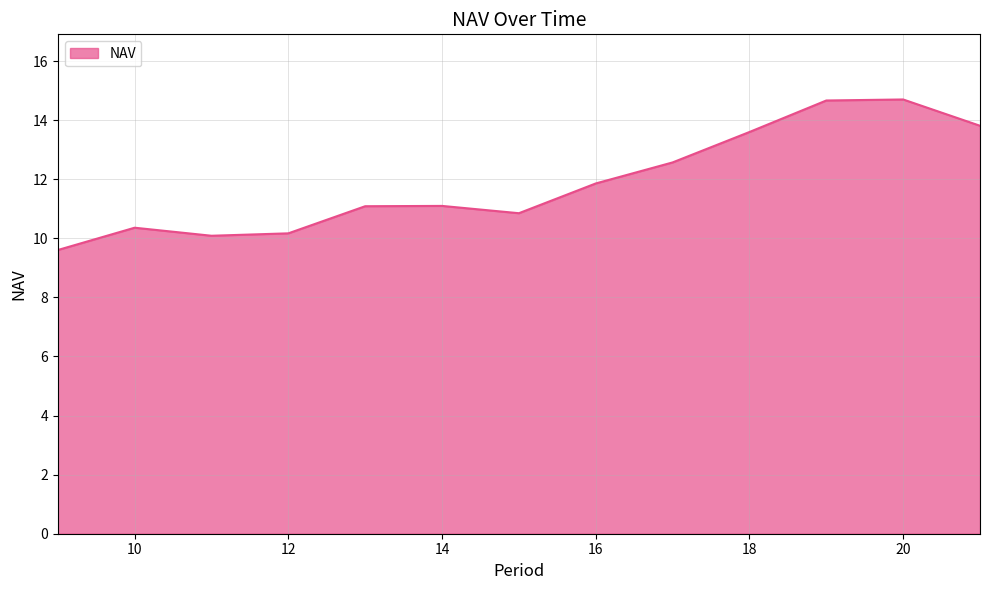

What is the minimum value shown in the chart?

9.6